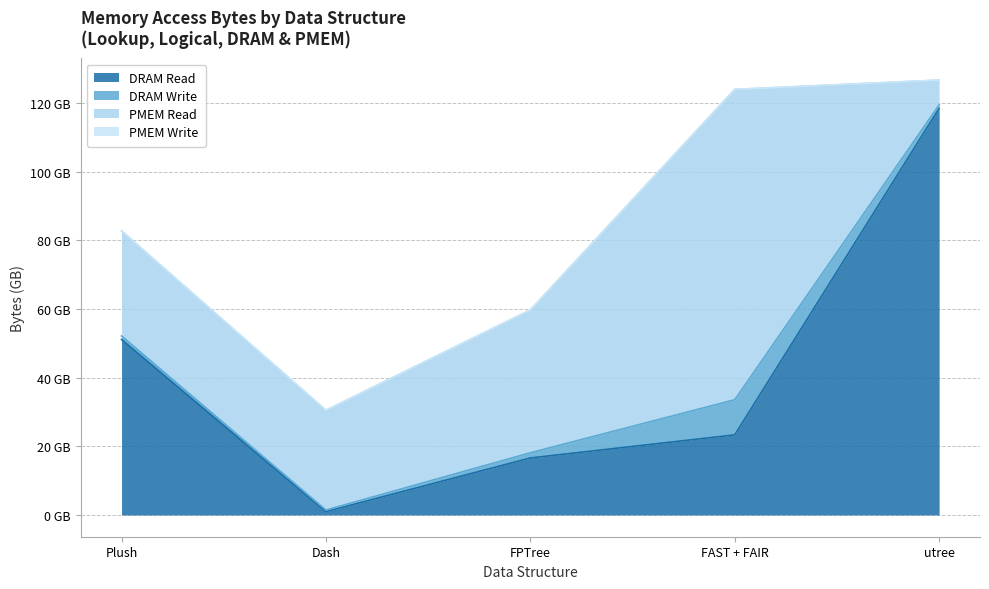

How many interior local peaks does the DRAM Write series have?

1